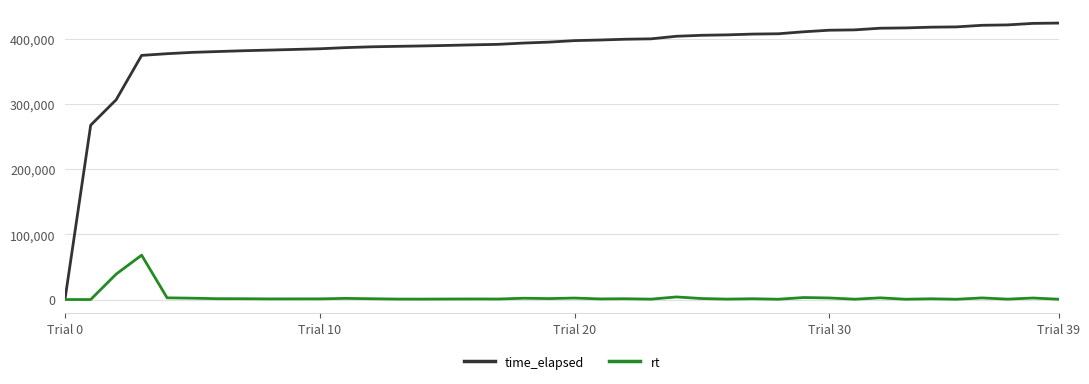

Rank the series by their maximum value, from lowest to highest.

rt, time_elapsed